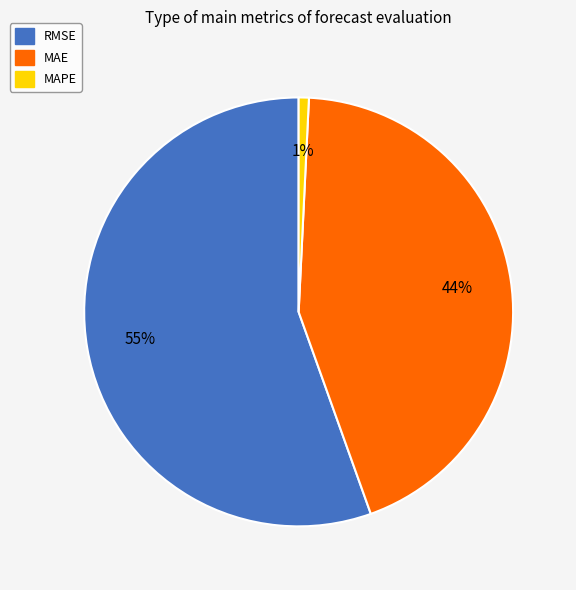

To the nearest percent, what percentage of the pie is RMSE?

55%